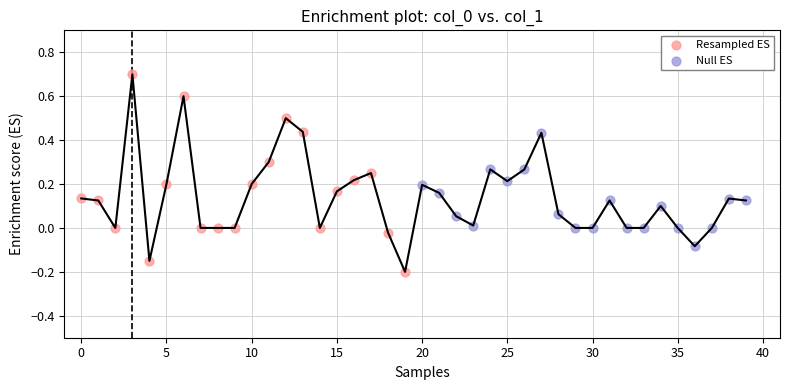

Which series contains the lowest Y value?

Resampled ES